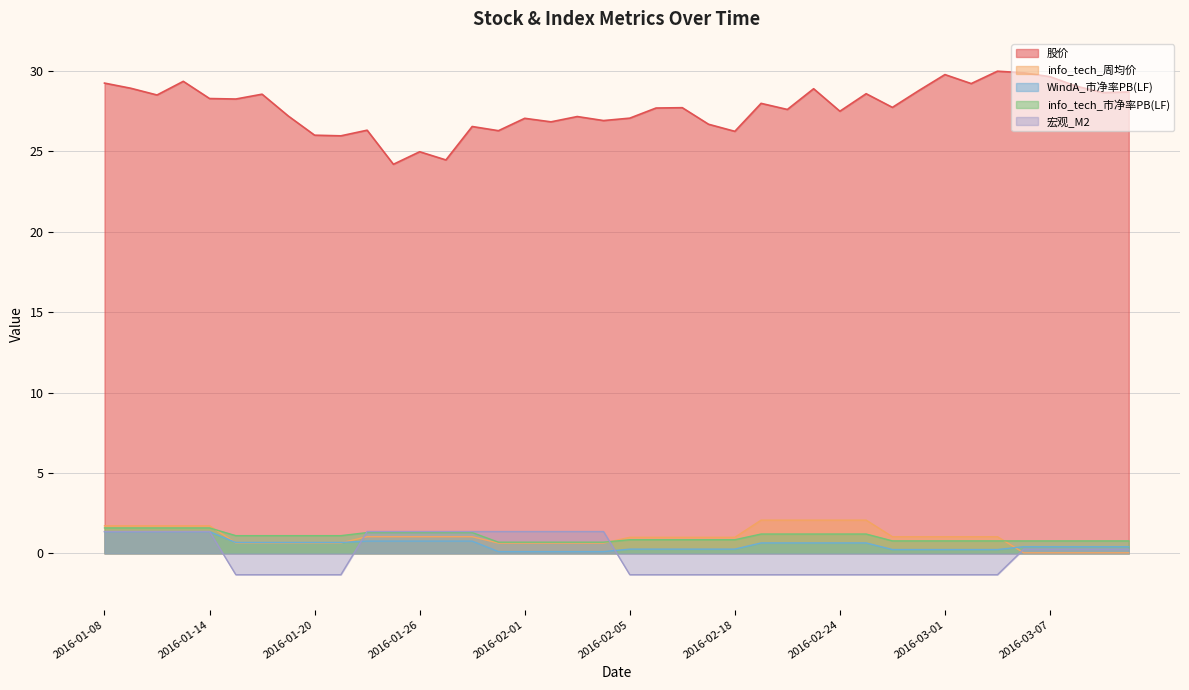

Reading left to right, transcribe all the data shown in this chart.

股价: 29.2	28.9	28.5	29.4	28.3	28.3	28.6	27.2	26.0	26.0	26.3	24.2	25.0	24.5	26.6	26.3	27.1	26.8	27.2	26.9	27.1	27.7	27.7	26.7	26.2	28.0	27.6	28.9	27.5	28.6	27.7	28.8	29.8	29.2	30.0	29.9	29.6	29.1	28.7	28.7
info_tech_周均价: 1.7	1.7	1.7	1.7	1.7	0.7	0.7	0.7	0.7	0.7	1.0	1.0	1.0	1.0	1.0	0.6	0.6	0.6	0.6	0.6	1.0	1.0	1.0	1.0	1.0	2.1	2.1	2.1	2.1	2.1	1.0	1.0	1.0	1.0	1.0	0.0	0.0	0.0	0.0	0.0
WindA_市净率PB(LF): 1.4	1.4	1.4	1.4	1.4	0.7	0.7	0.7	0.7	0.7	0.8	0.8	0.8	0.8	0.8	0.1	0.1	0.1	0.1	0.1	0.3	0.3	0.3	0.3	0.3	0.6	0.6	0.6	0.6	0.6	0.2	0.2	0.2	0.2	0.2	0.4	0.4	0.4	0.4	0.4
info_tech_市净率PB(LF): 1.6	1.6	1.6	1.6	1.6	1.1	1.1	1.1	1.1	1.1	1.3	1.3	1.3	1.3	1.3	0.7	0.7	0.7	0.7	0.7	0.8	0.8	0.8	0.8	0.8	1.2	1.2	1.2	1.2	1.2	0.8	0.8	0.8	0.8	0.8	0.8	0.8	0.8	0.8	0.8
宏观_M2: 1.4	1.4	1.4	1.4	1.4	-1.3	-1.3	-1.3	-1.3	-1.3	1.4	1.4	1.4	1.4	1.4	1.4	1.4	1.4	1.4	1.4	-1.3	-1.3	-1.3	-1.3	-1.3	-1.3	-1.3	-1.3	-1.3	-1.3	-1.3	-1.3	-1.3	-1.3	-1.3	0.3	0.3	0.3	0.3	0.3